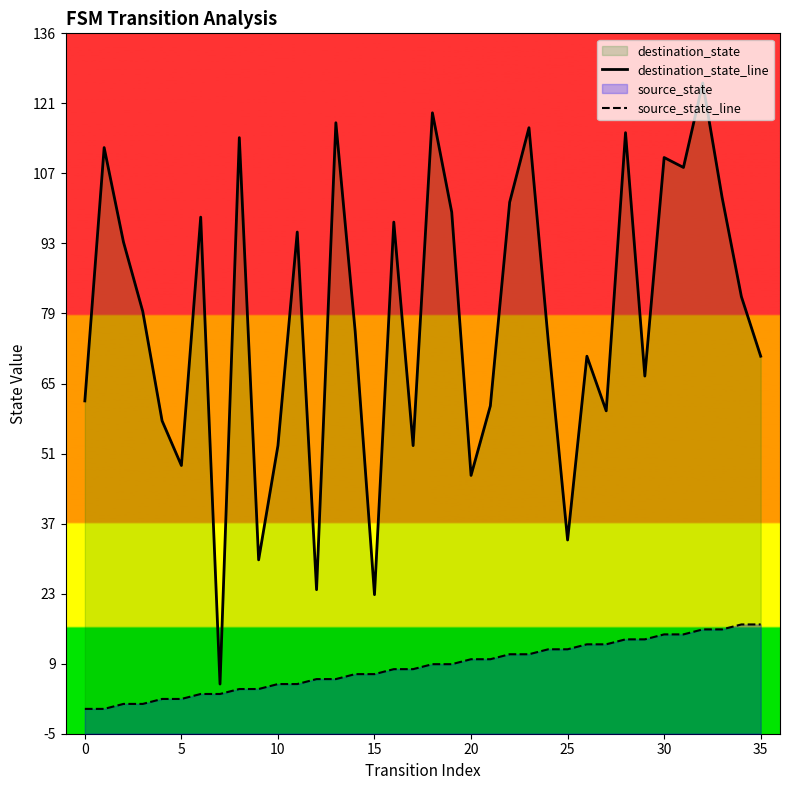

Is it true that source_state_line equals 10 at 21?

True